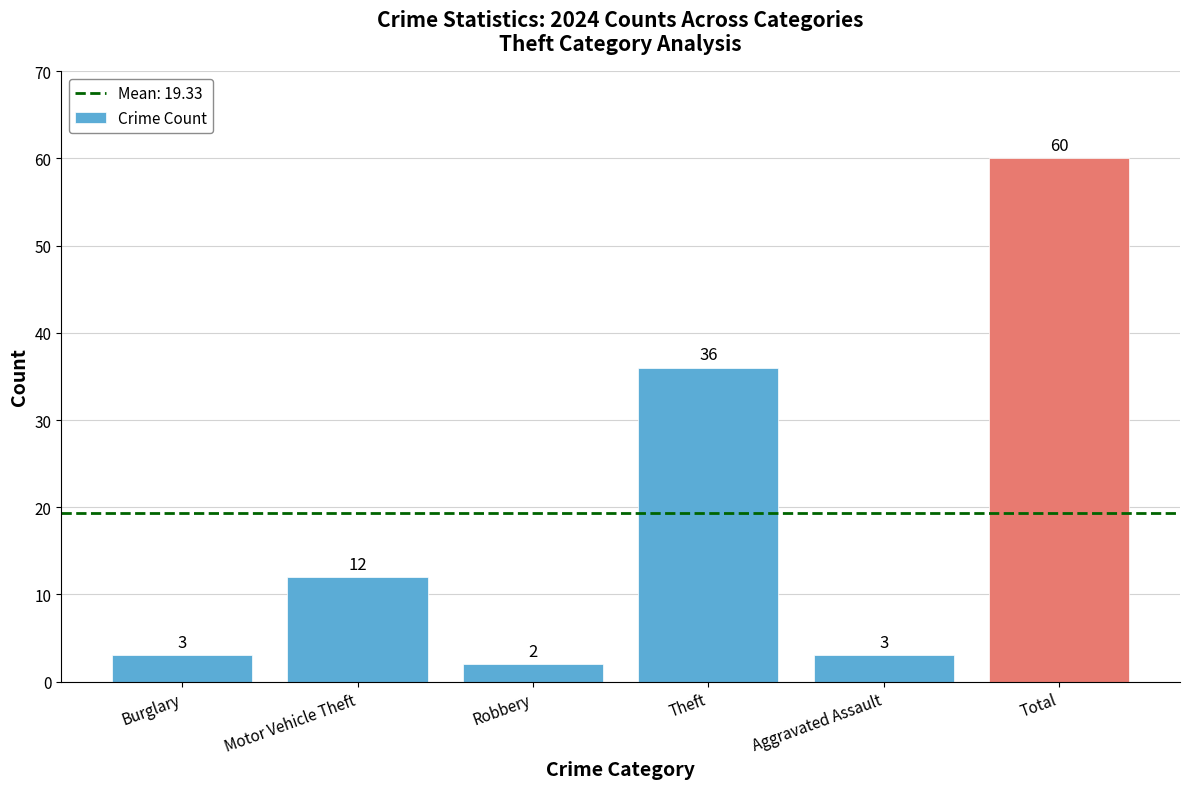

Which category has the lowest value across all series?

Robbery